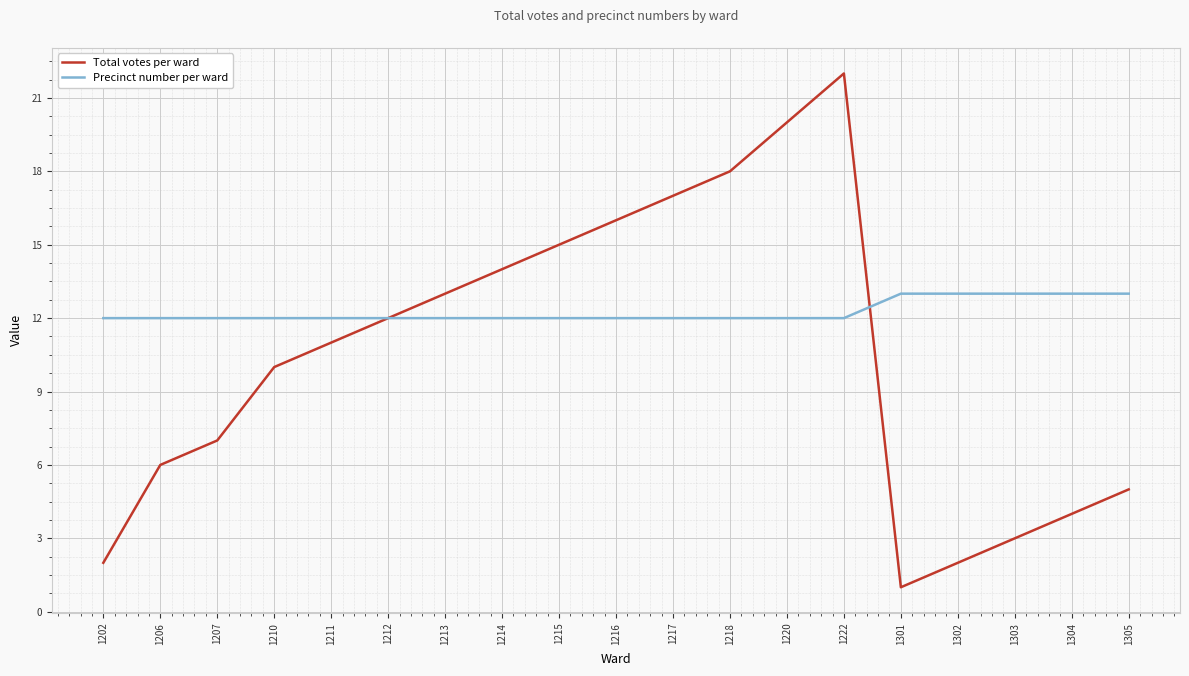

Reading left to right, transcribe all the data shown in this chart.

Total votes per ward: 1202=2	1206=6	1207=7	1210=10	1211=11	1212=12	1213=13	1214=14	1215=15	1216=16	1217=17	1218=18	1220=20	1222=22	1301=1	1302=2	1303=3	1304=4	1305=5
Precinct number per ward: 1202=12	1206=12	1207=12	1210=12	1211=12	1212=12	1213=12	1214=12	1215=12	1216=12	1217=12	1218=12	1220=12	1222=12	1301=13	1302=13	1303=13	1304=13	1305=13